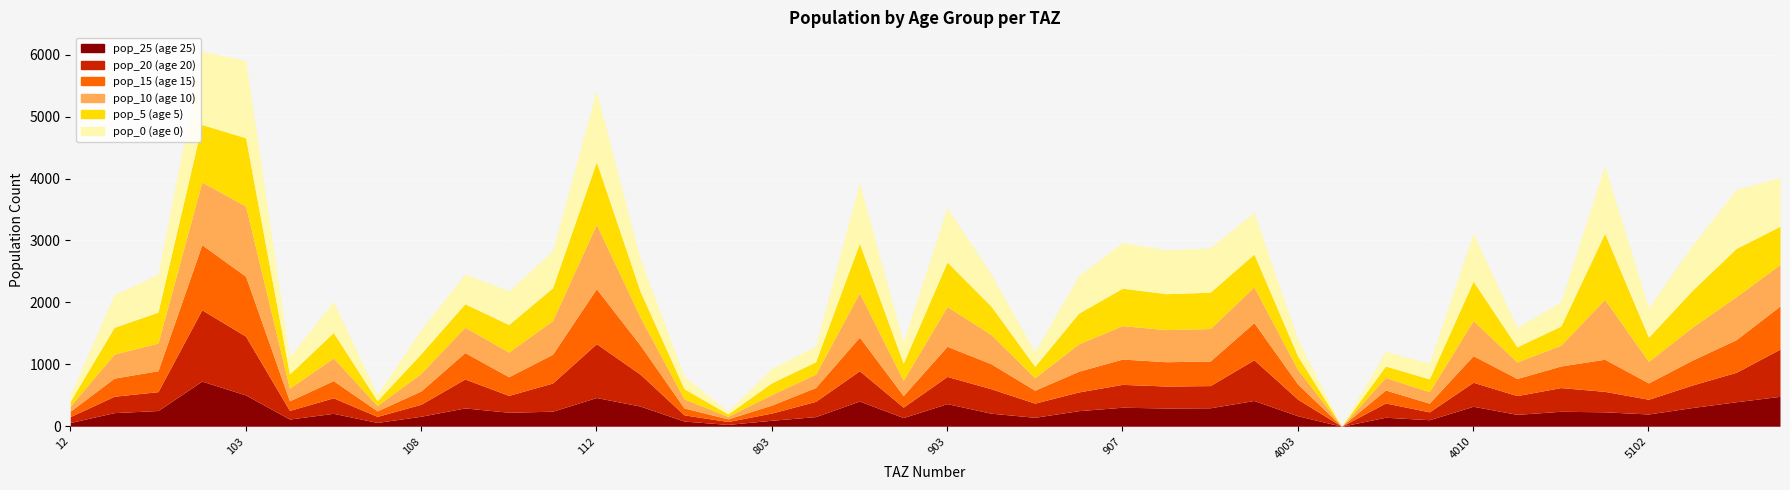

What is the difference between the pop_20 values at 102 and 104?

1012.5